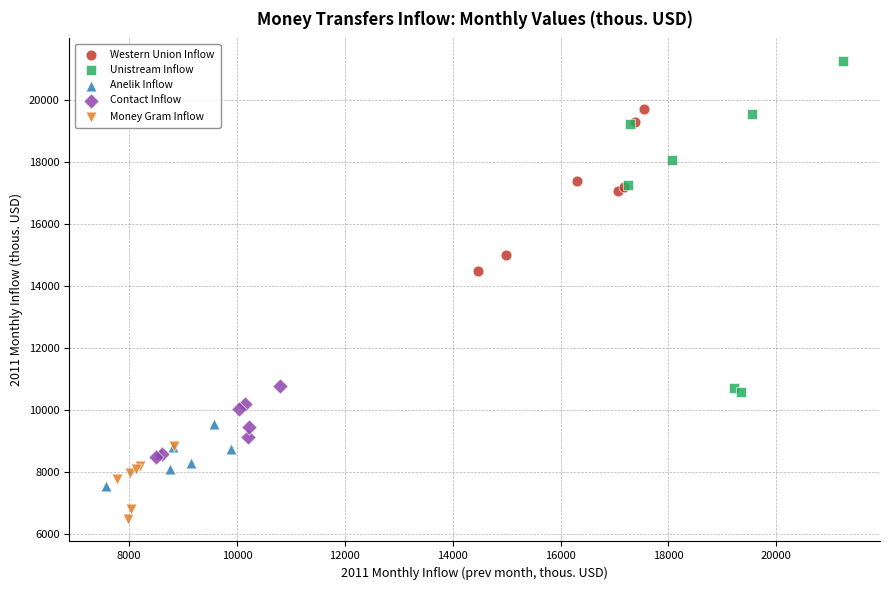

Which series reaches the minimum Y coordinate?

Money Gram Inflow